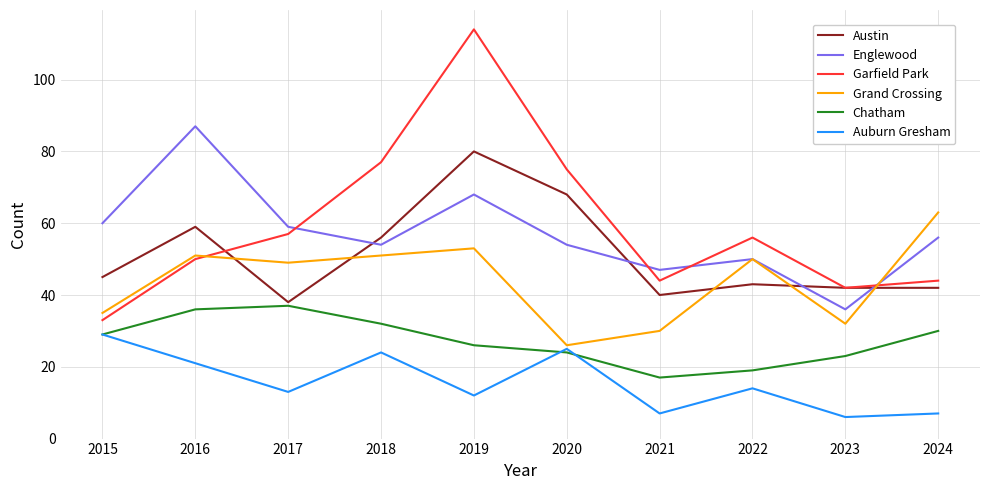

At which category does Englewood reach its first local peak?

2016